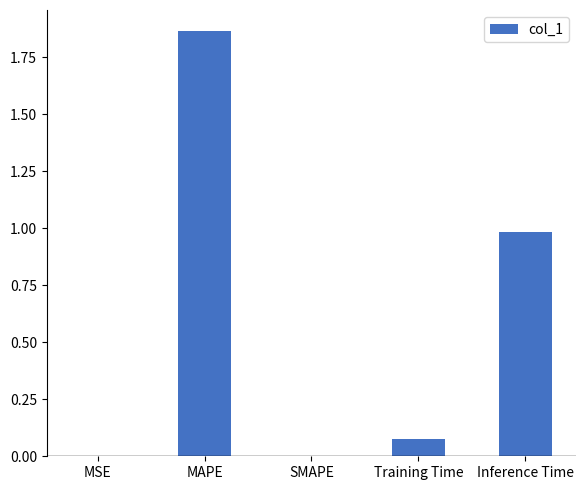

Which category has the highest value across all series?

MAPE